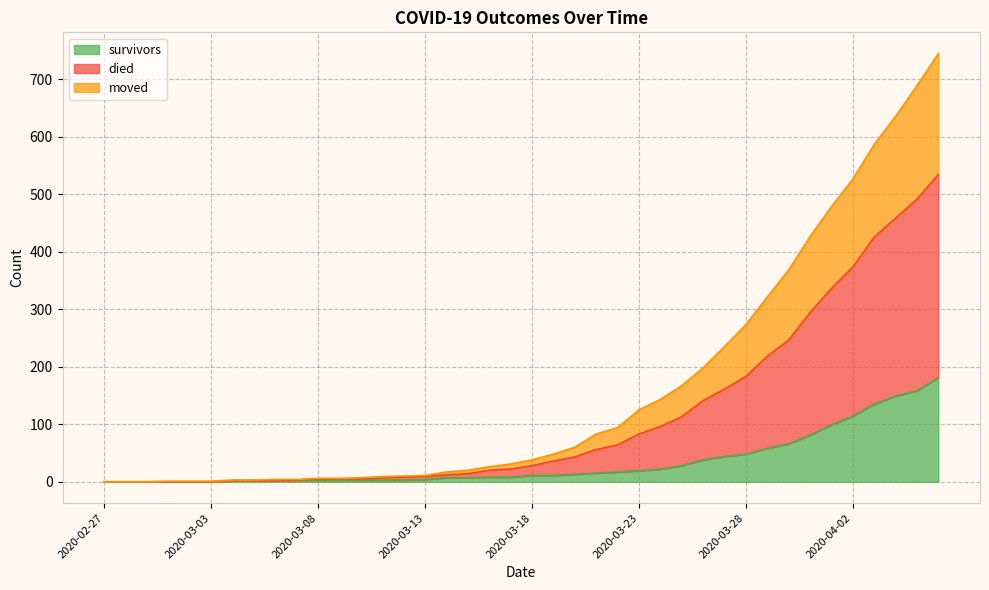

How many values in the moved series are below 28?

20